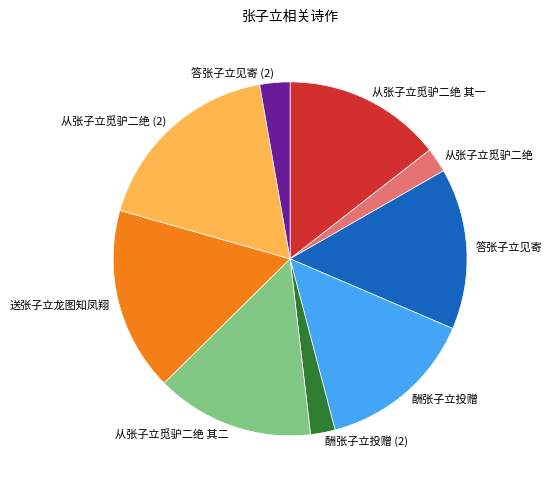

Count the number of slices in the pie.

9